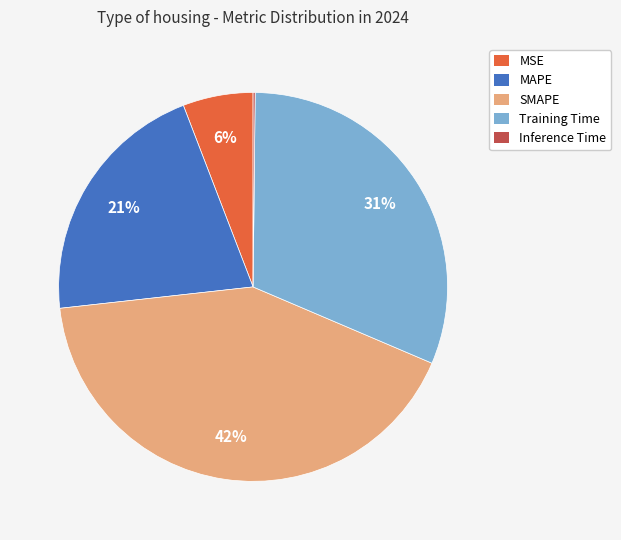

What is the largest slice in the pie chart?

SMAPE